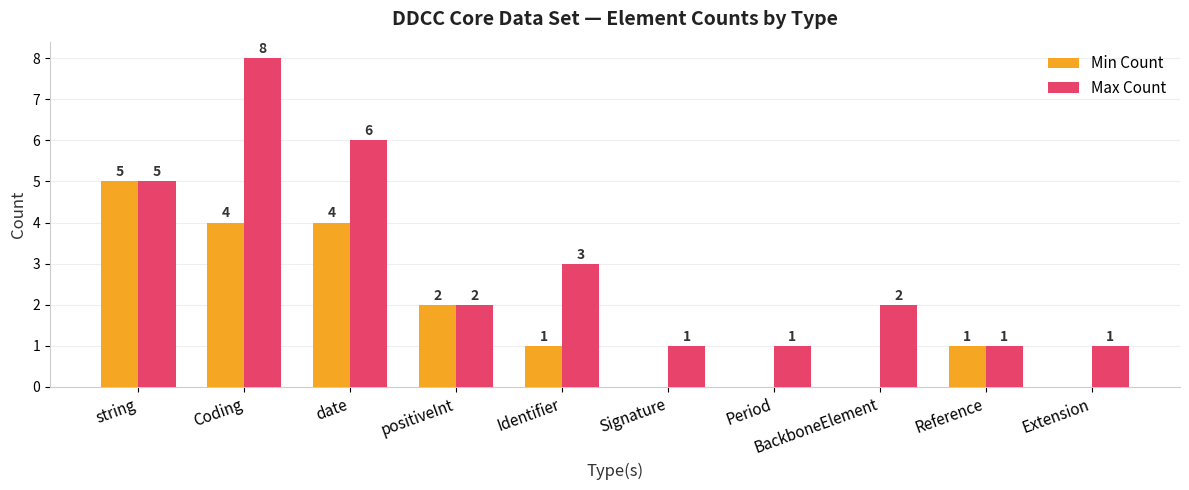

Which series has the largest range (max minus min)?

Max Count